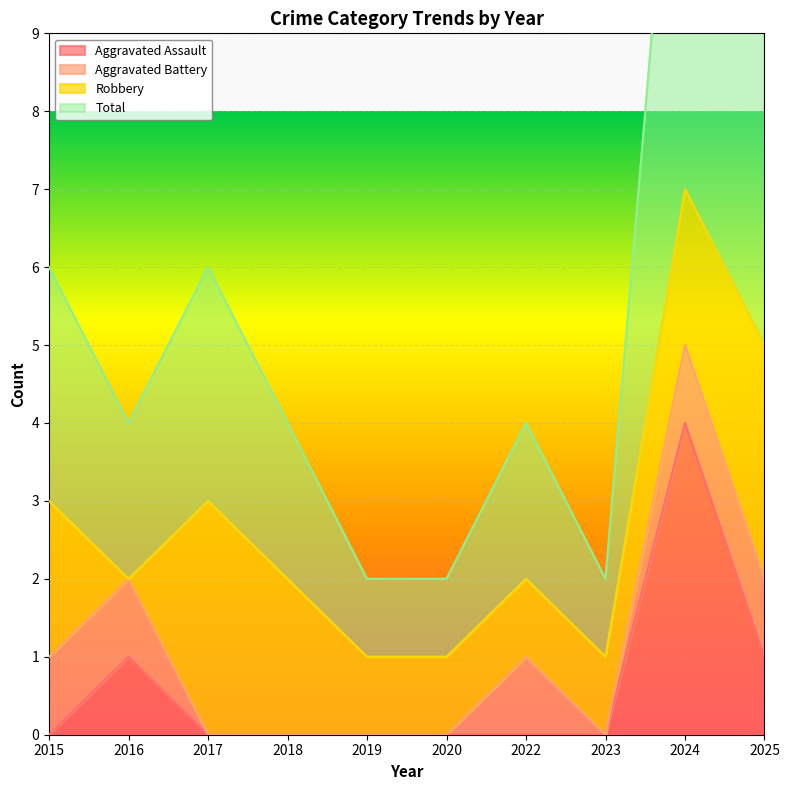

The value of Aggravated Assault at 2023 is -3. True or false?

False